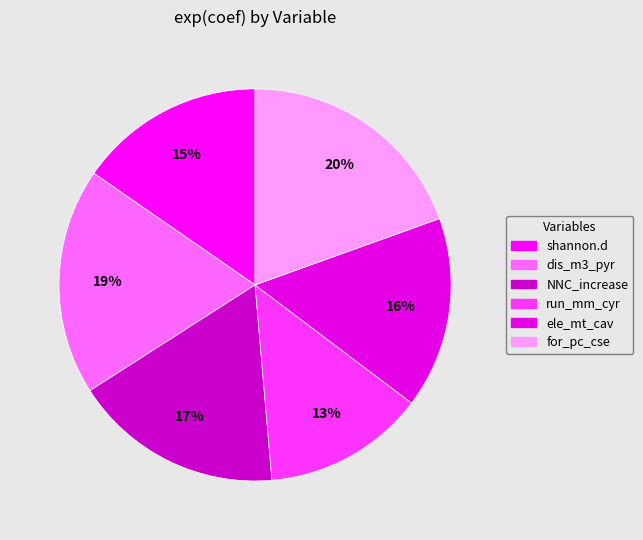

Is it true that dis_m3_pyr is 19% of the pie?

True